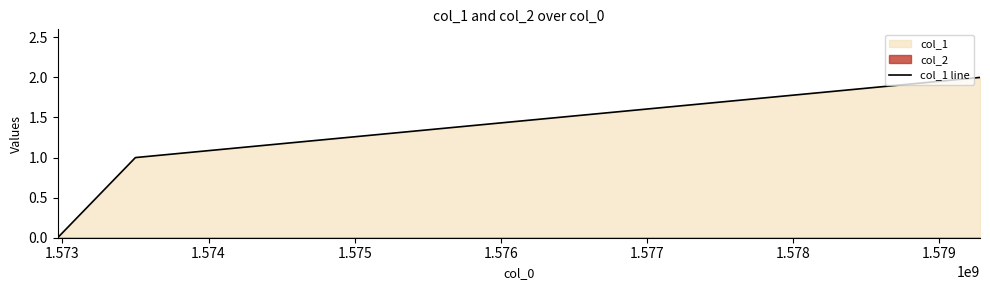

What is the difference between the maximum and minimum values?

2